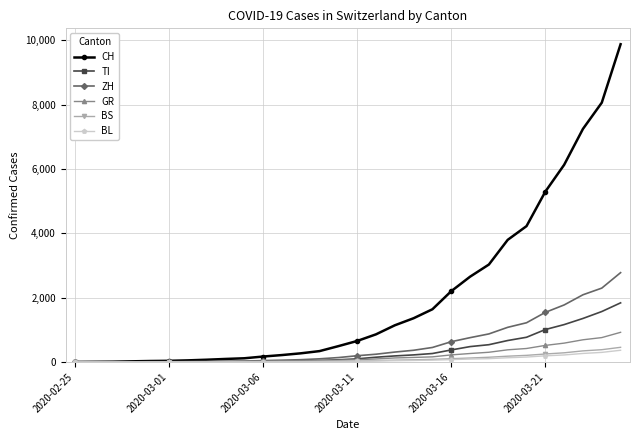

At how many categories does at least one series exceed 3902?

6